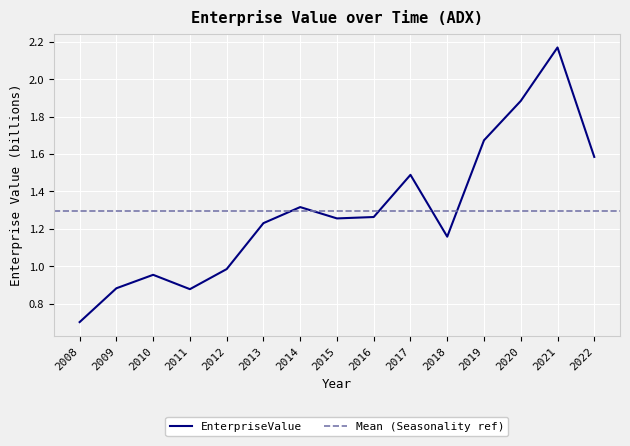

At which category does the chart reach its peak across all series?

2021